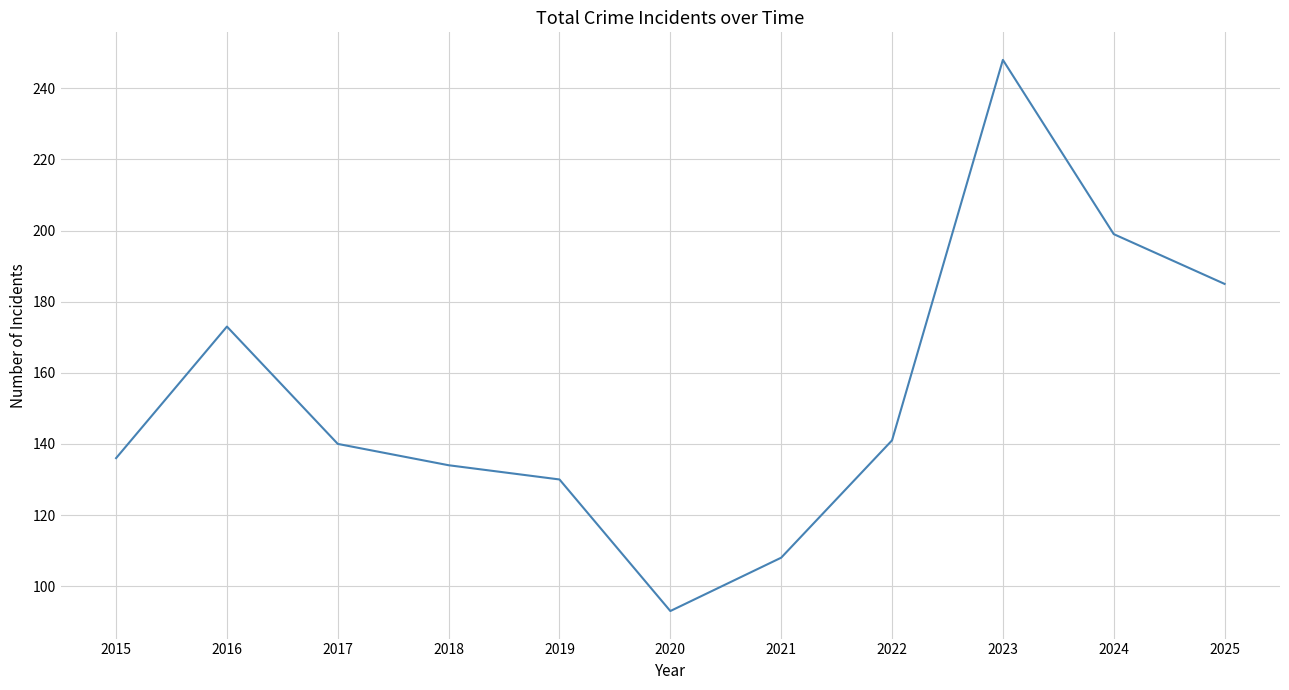

Approximately how many times larger is the value at 2015 compared to 2021?

1.3